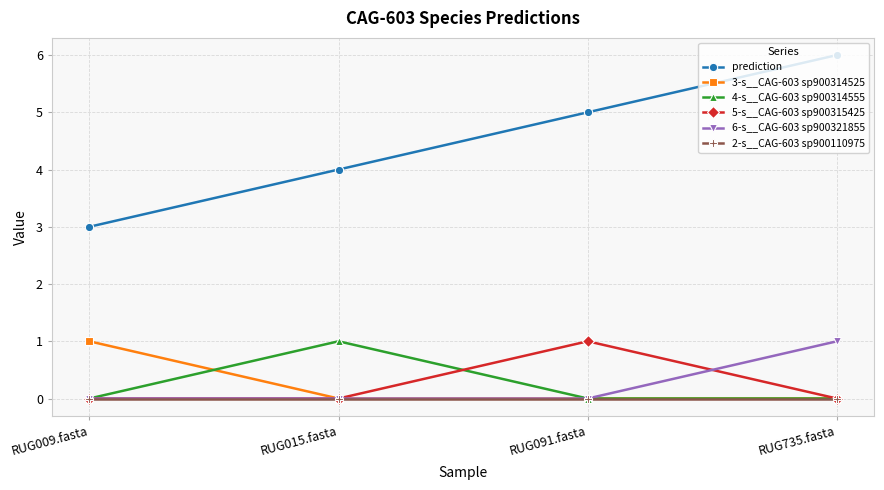

What is the total value across all series at RUG015.fasta?

5